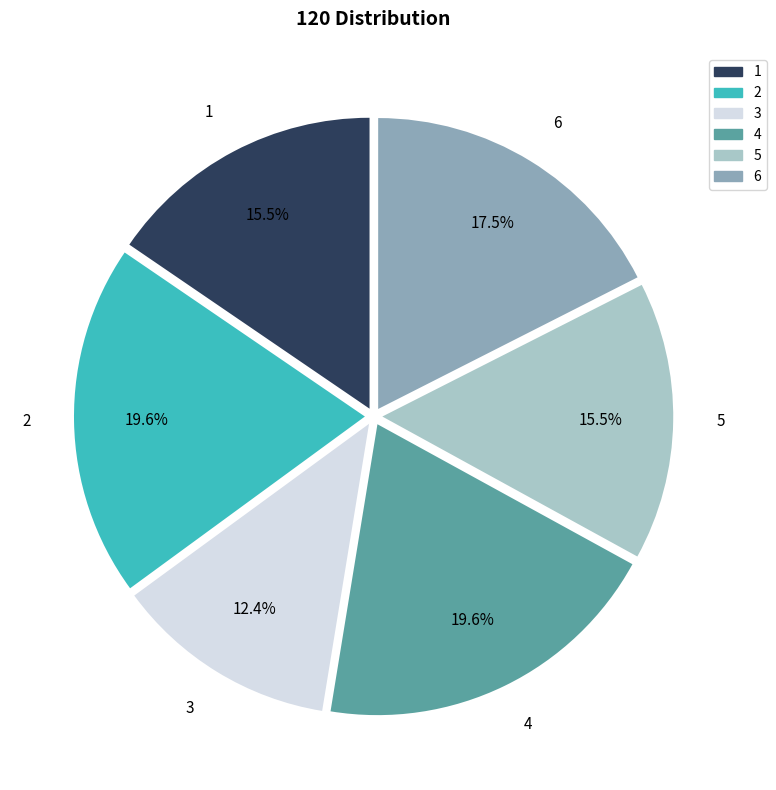

Is it true that 3 is 12% of the pie?

True